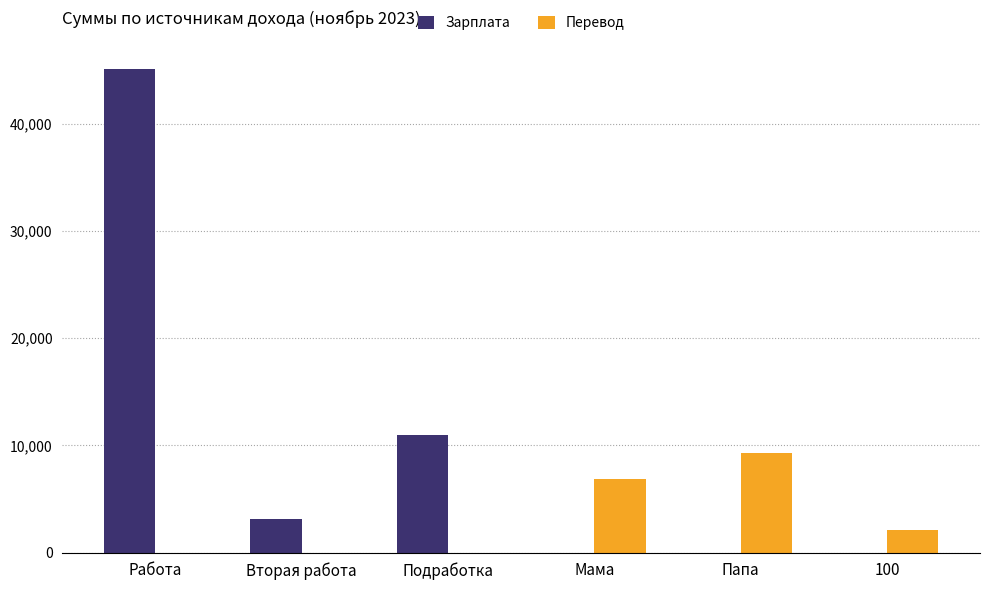

At which category is the sum across all series the highest?

Работа